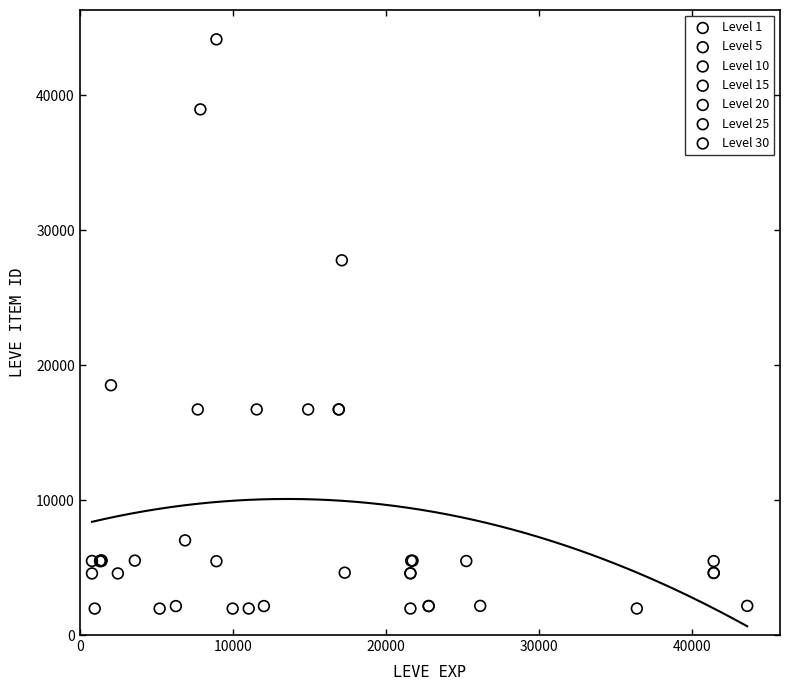

Which series contains the highest Y value?

Level 10